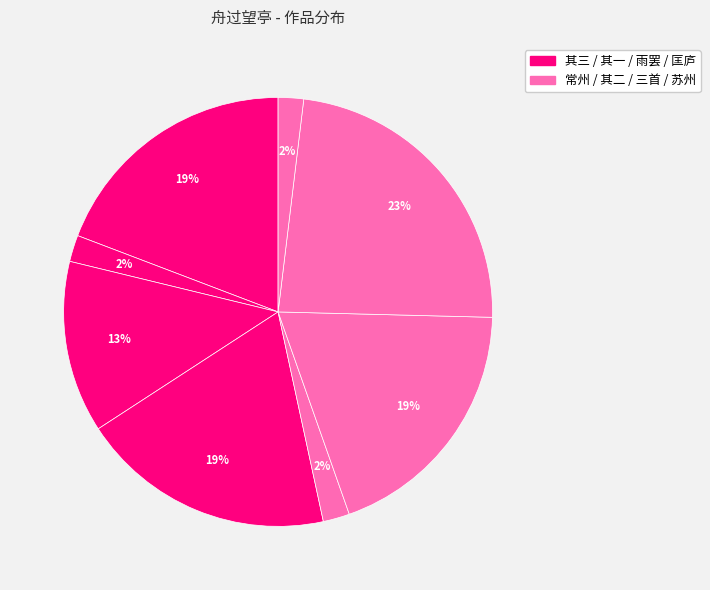

How many segments does this pie chart have?

8